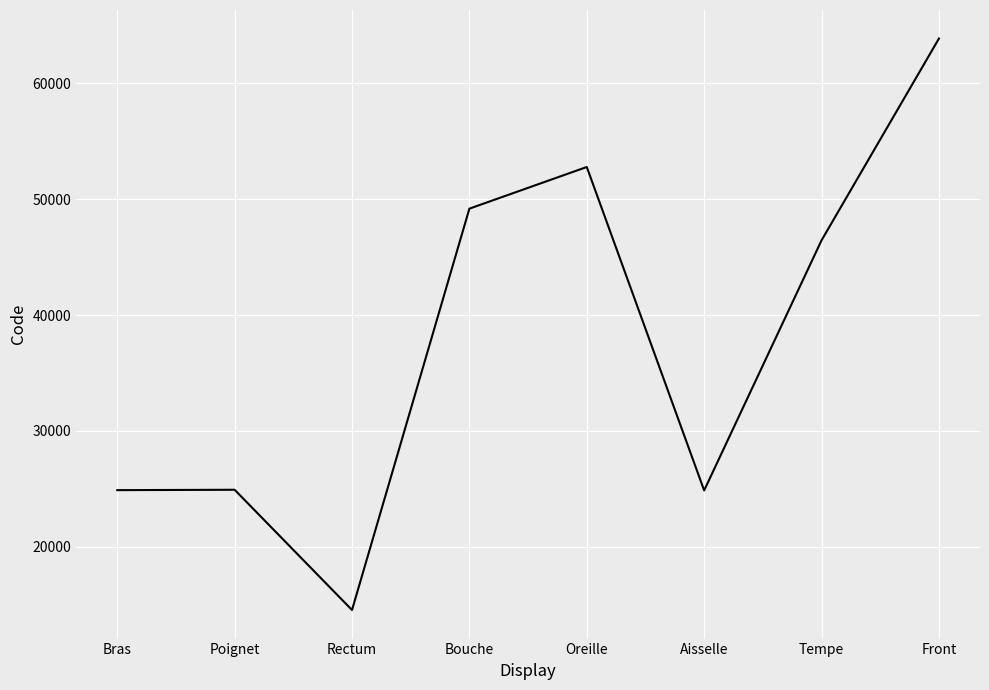

Is this an area chart (filled region under the line)?

No